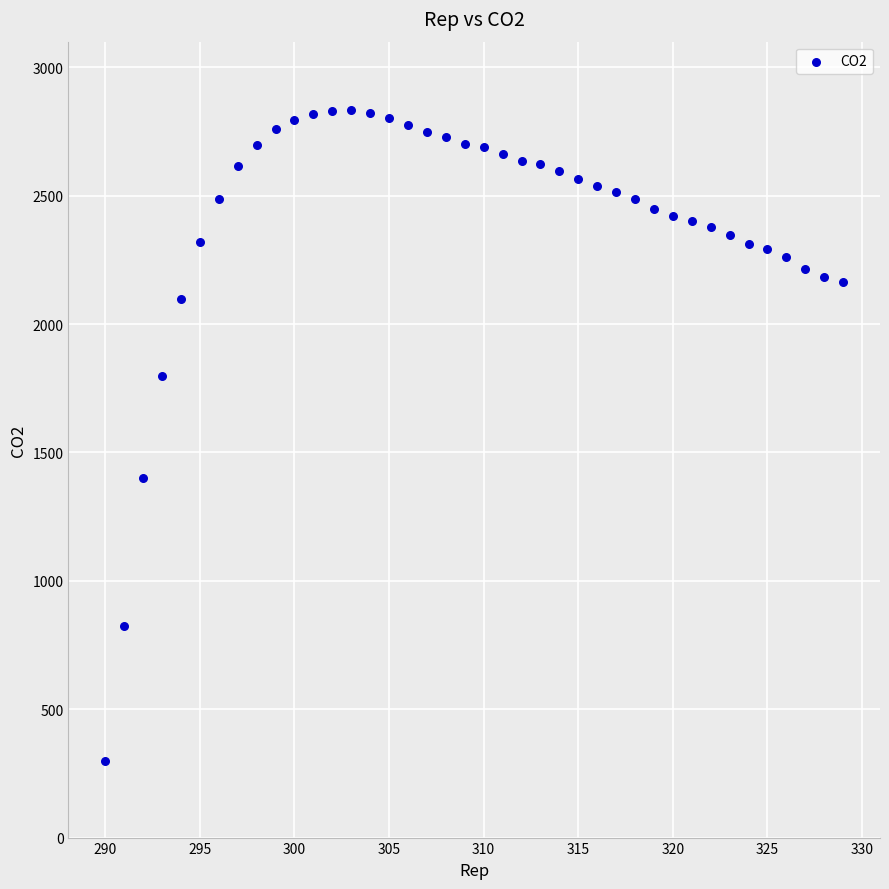

What is the range of X values (max minus min)?

39.0